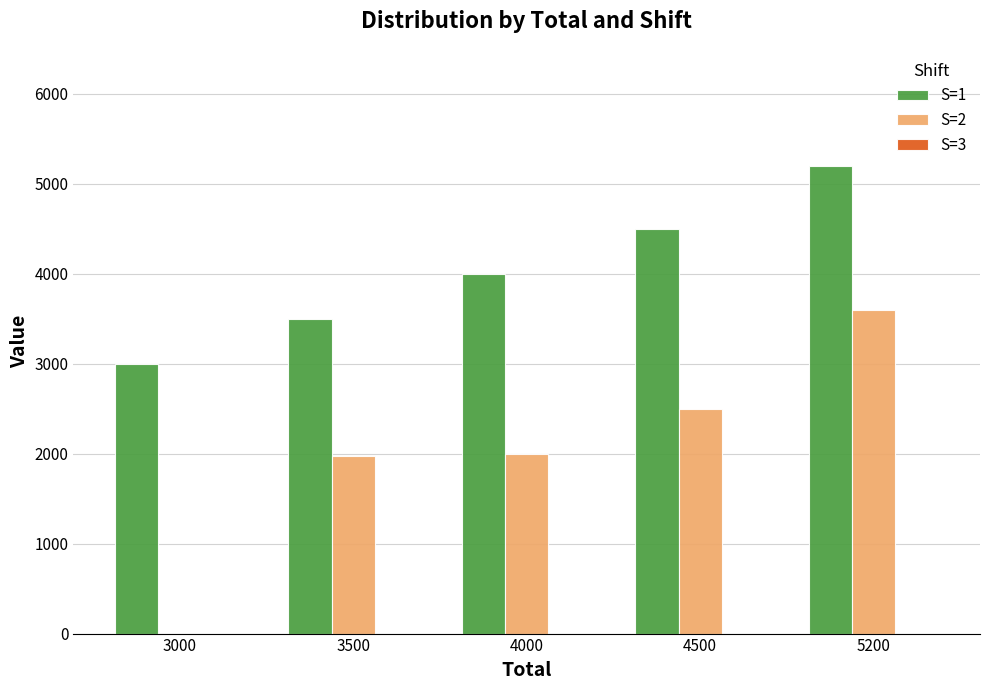

Which series has the largest total across all categories?

S=1